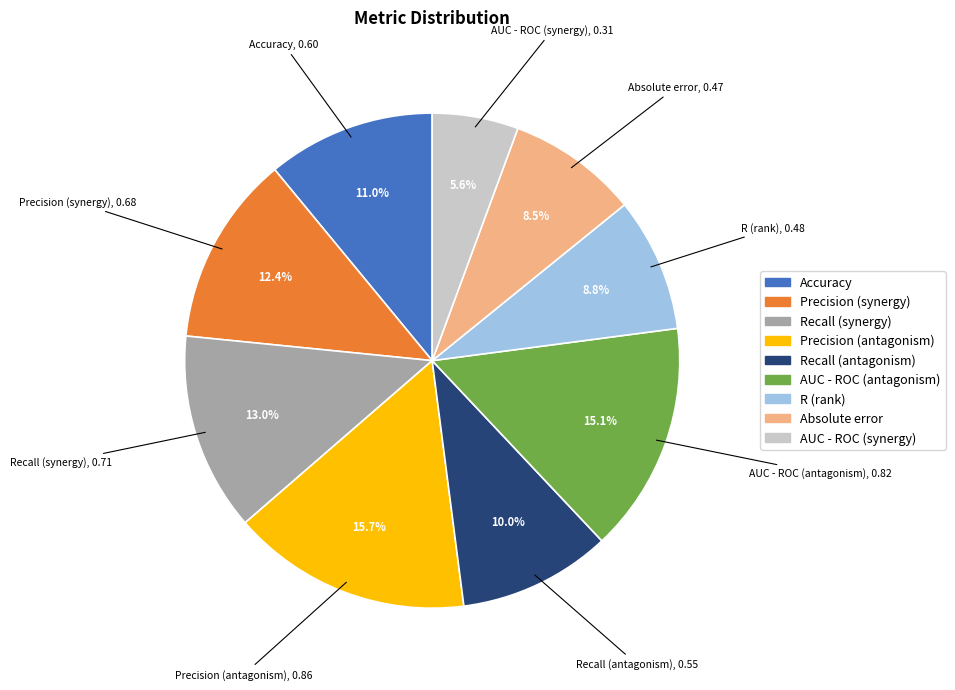

Does Precision (synergy) represent more than half of the total?

No